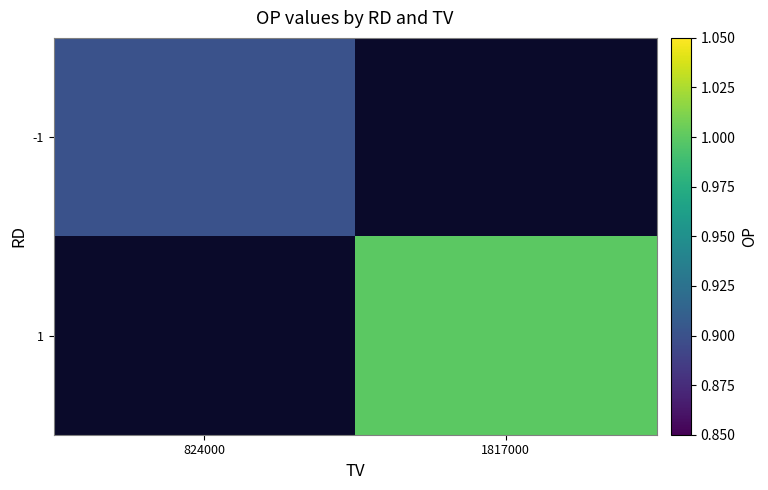

Is the value of 1 at 1817000 greater than the value of -1 at 824000?

Yes